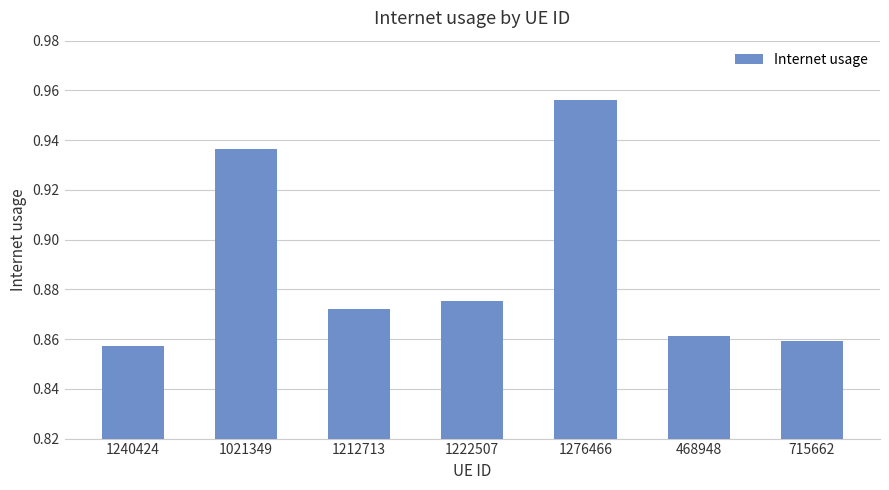

The value at 468948 is 1.4. True or false?

False